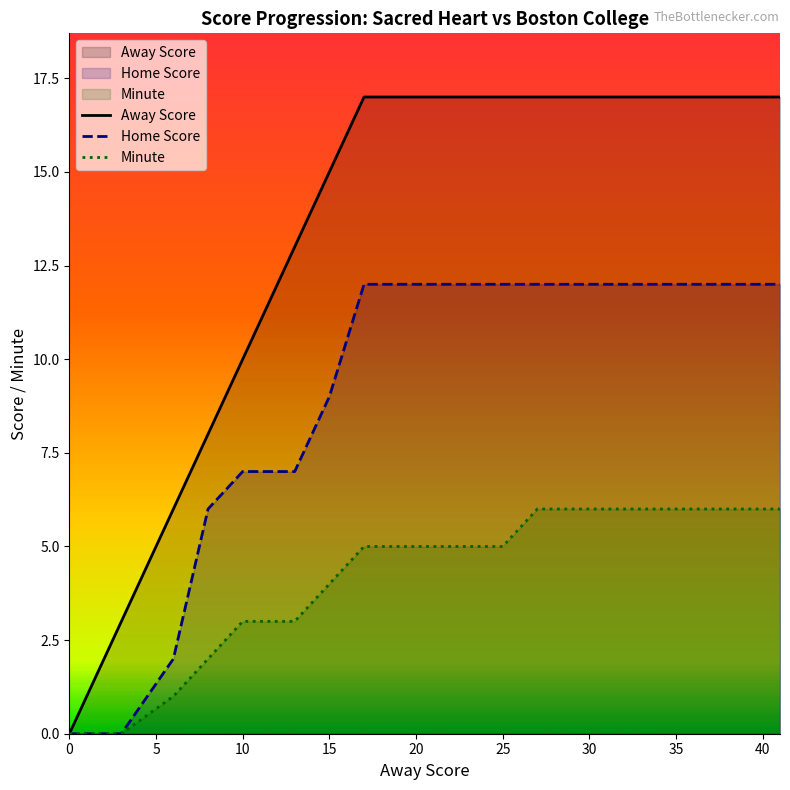

The Minute series shows 5 at 25. True or false?

True